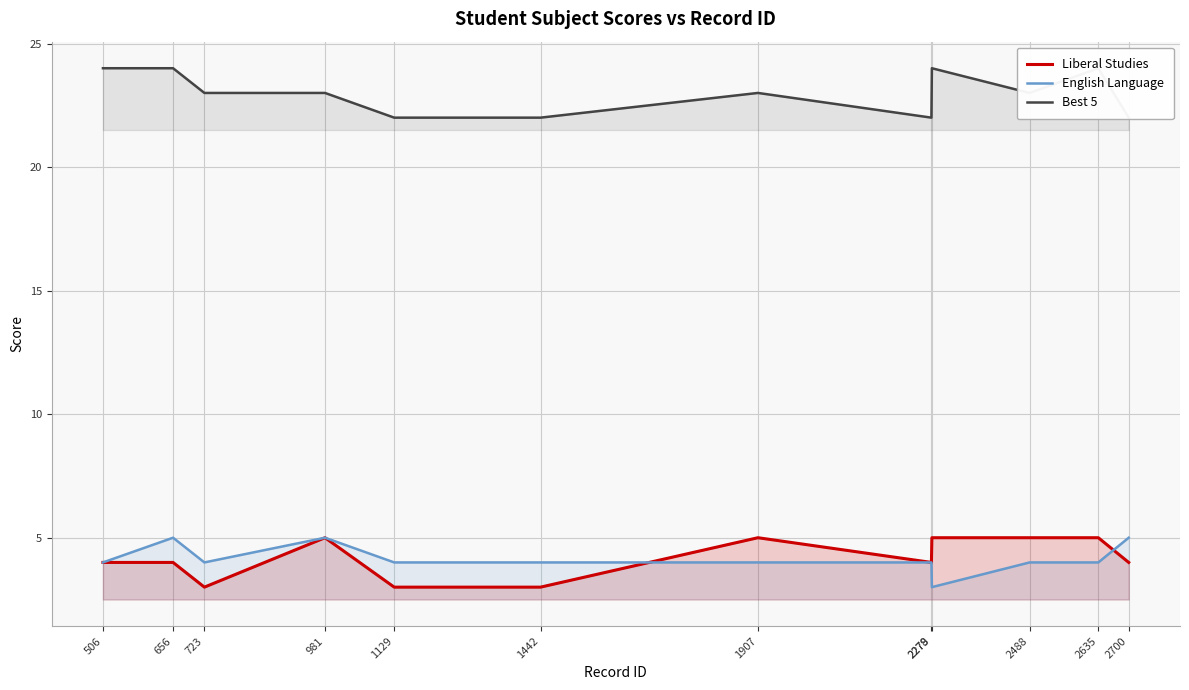

What is the average value of the Best 5 series?

23